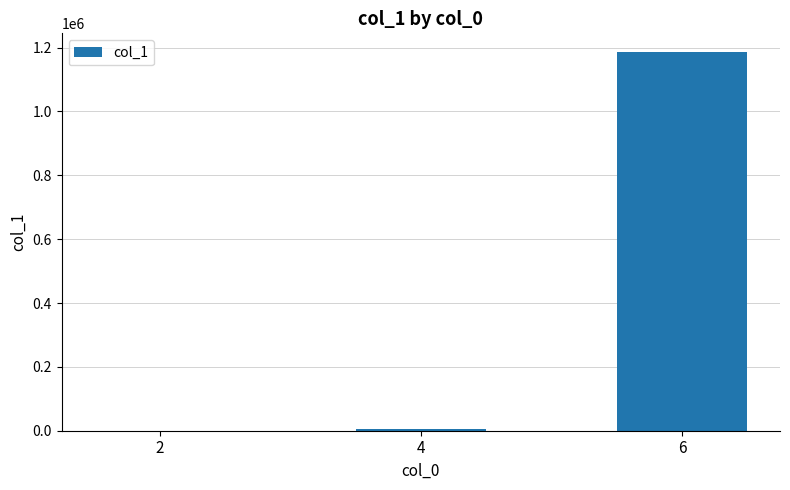

Which label corresponds to the largest value in the chart?

6